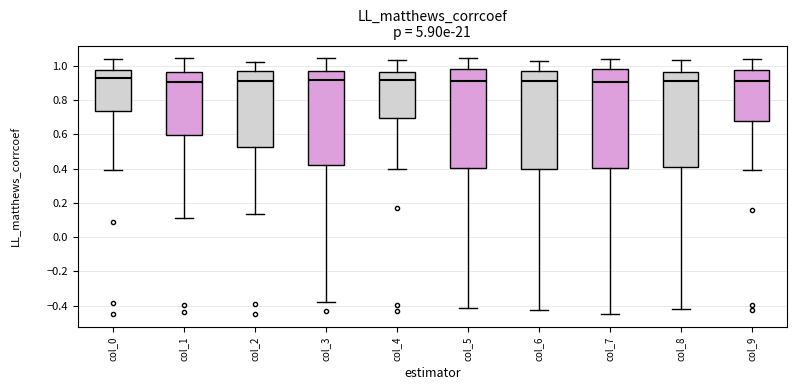

Reading left to right, transcribe this box plot: for each box, give where its median line is, the range the box spans, and where its two whiskers end, as read against the y-axis. The values are not printed on the chart, so give them approximately, as read against the axis.

col_0: median 0.92, box 0.74 to 0.98, whiskers 0.40 to 1.04
col_1: median 0.90, box 0.60 to 0.96, whiskers 0.12 to 1.04
col_2: median 0.92, box 0.52 to 0.96, whiskers 0.14 to 1.02
col_3: median 0.92, box 0.42 to 0.98, whiskers -0.38 to 1.04
col_4: median 0.92, box 0.70 to 0.96, whiskers 0.40 to 1.04
col_5: median 0.92, box 0.40 to 0.98, whiskers -0.42 to 1.04
col_6: median 0.92, box 0.40 to 0.98, whiskers -0.42 to 1.02
col_7: median 0.90, box 0.40 to 0.98, whiskers -0.46 to 1.04
col_8: median 0.90, box 0.40 to 0.96, whiskers -0.42 to 1.04
col_9: median 0.90, box 0.68 to 0.98, whiskers 0.40 to 1.04